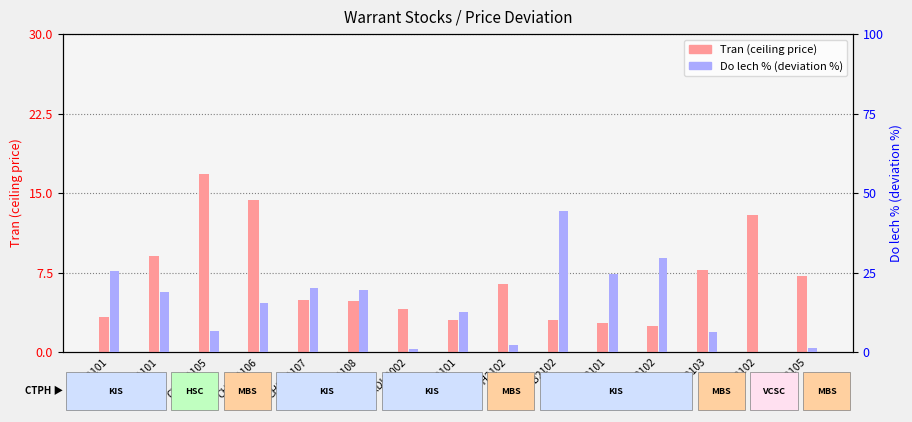

Reading right to left, what are all the values shown in this chart?

Tran: CMWG2105=7.2	CMWG2102=12.9	CMSN2103=7.7	CMSN2102=2.5	CMSN2101=2.7	CMBB2102=3.0	CKDH2102=6.4	CKDH2101=3.0	CKDH2002=4.1	CHPG2108=4.8	CHPG2107=4.9	CHPG2106=14.3	CHPG2105=16.8	CHPG2101=9.1	CHDB2101=3.3
Do lech %: CMWG2105=1.1	CMWG2102=-1.9	CMSN2103=6.2	CMSN2102=29.5	CMSN2101=24.7	CMBB2102=44.5	CKDH2102=2.3	CKDH2101=12.6	CKDH2002=1.1	CHPG2108=19.6	CHPG2107=20.2	CHPG2106=15.3	CHPG2105=6.7	CHPG2101=18.9	CHDB2101=25.4